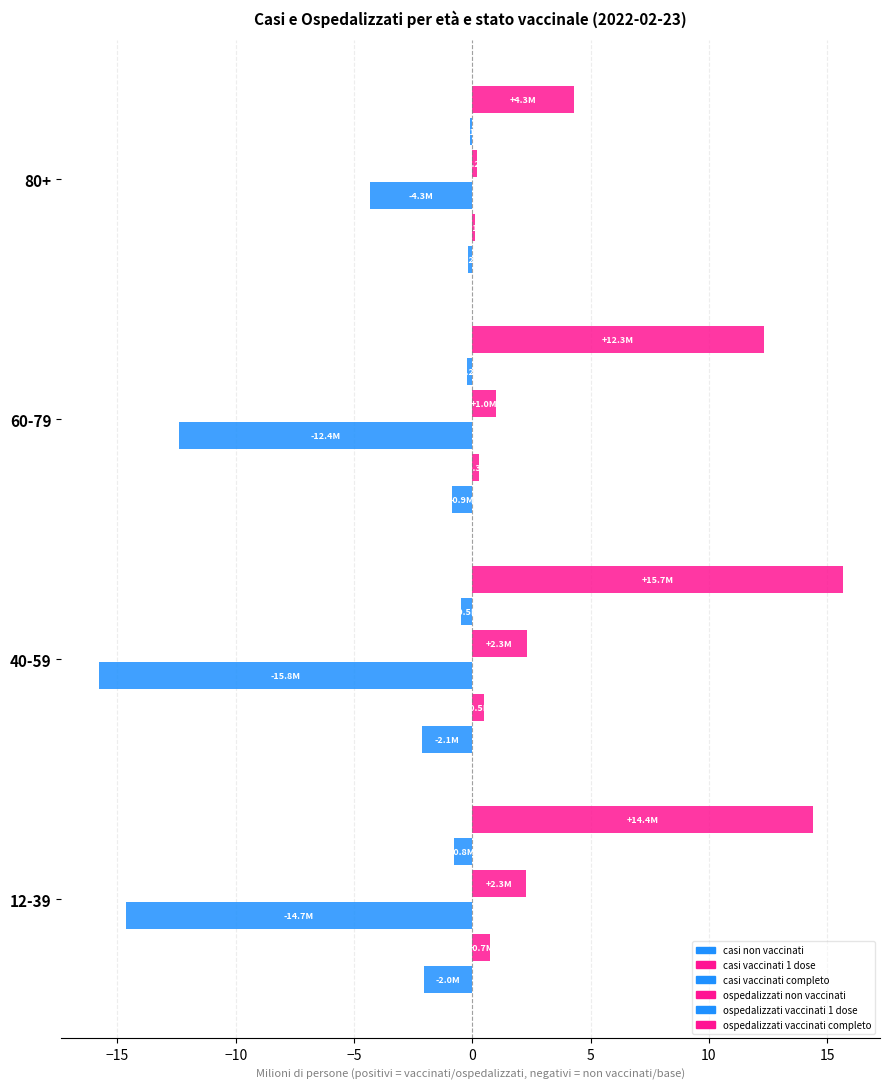

What is the value of the casi vaccinati completo bar at the 1st from the left?

-14.7